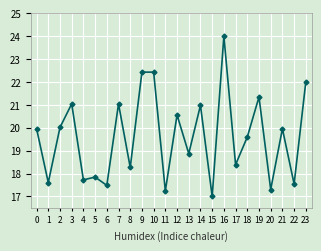

What is the change in value from 4 to 16?

+6.3